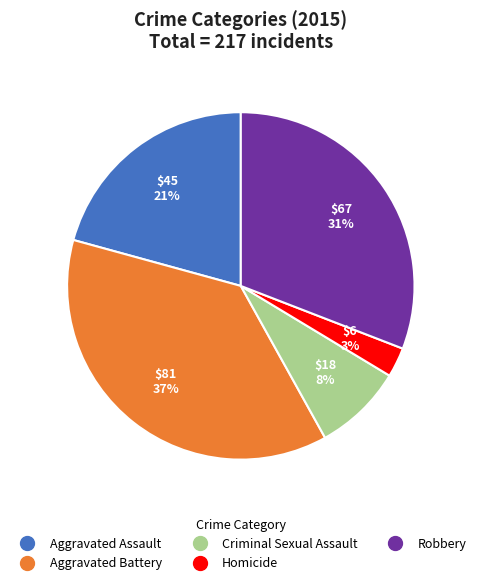

To the nearest percent, what is the average slice percentage?

20%